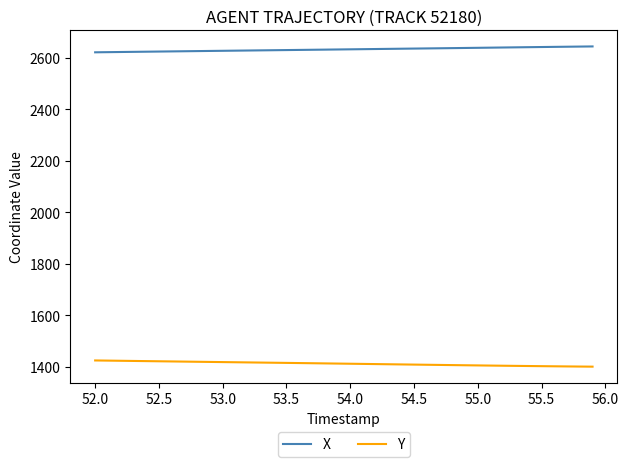

Which series has the largest total across all categories?

X